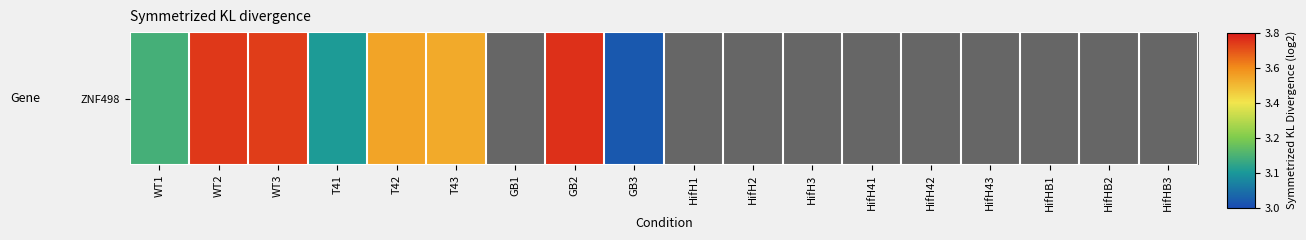

What is the sum of the values at WT3 and GB3?

1.5